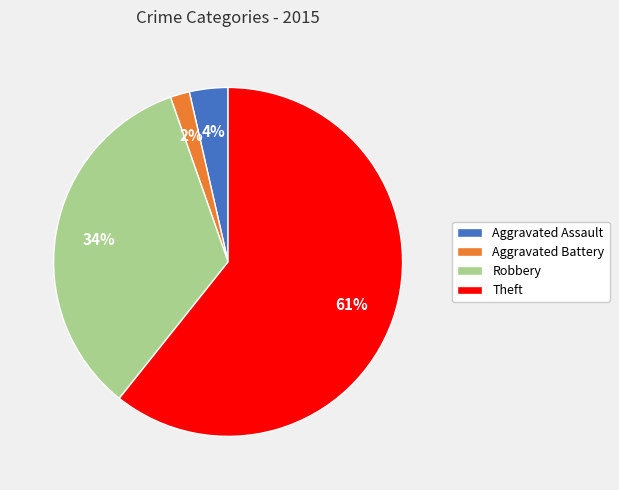

To the nearest percent, what is the difference between the Robbery and Theft slice percentages?

27%